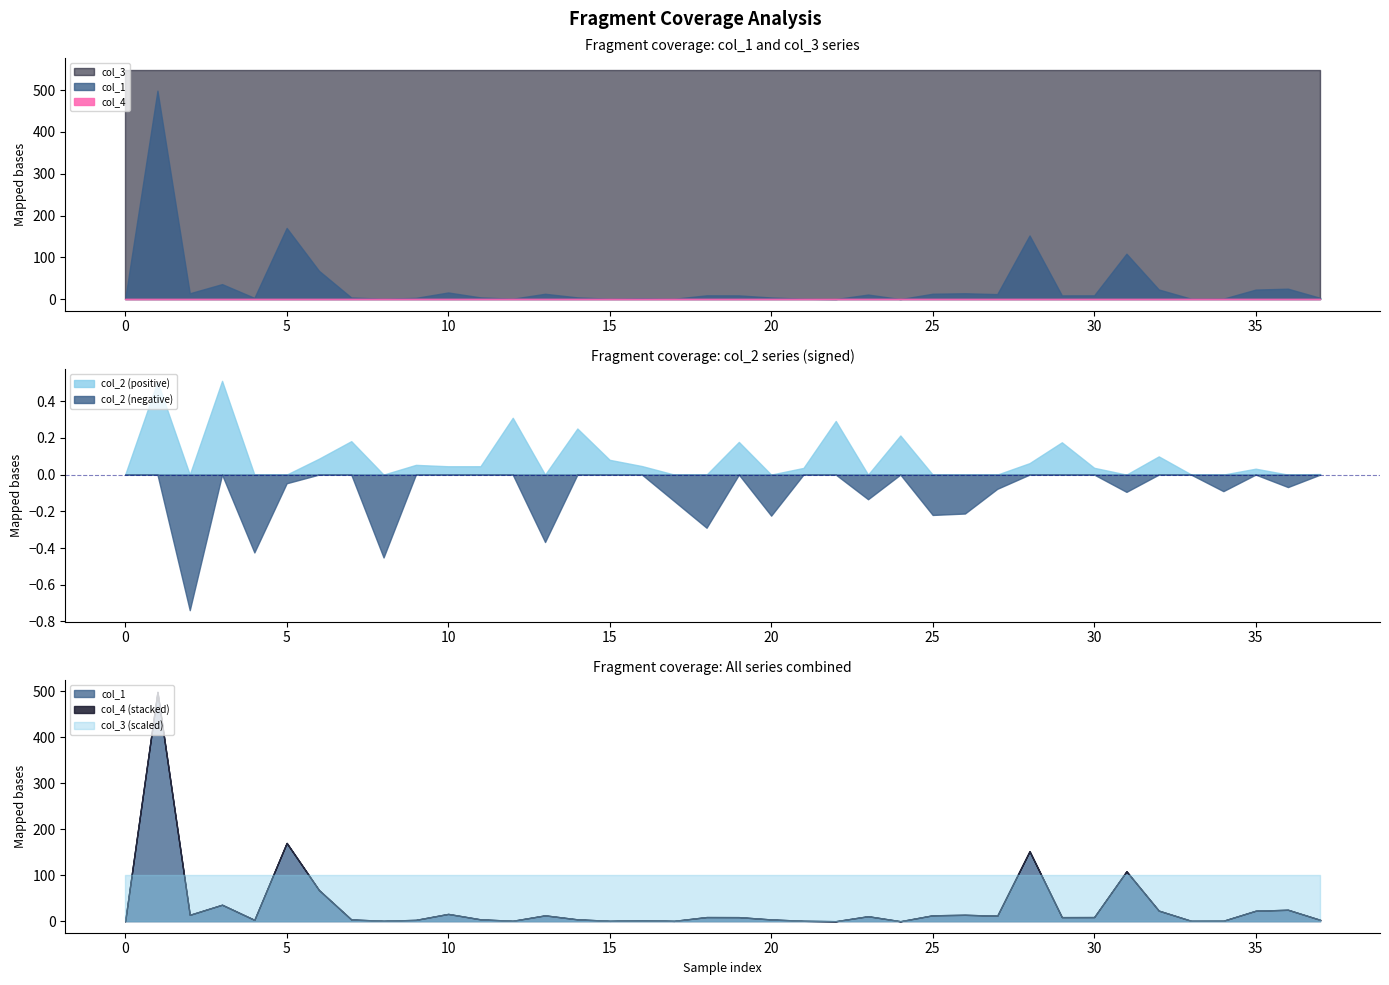

True or false: col_3 and col_1 intersect in this chart.

False